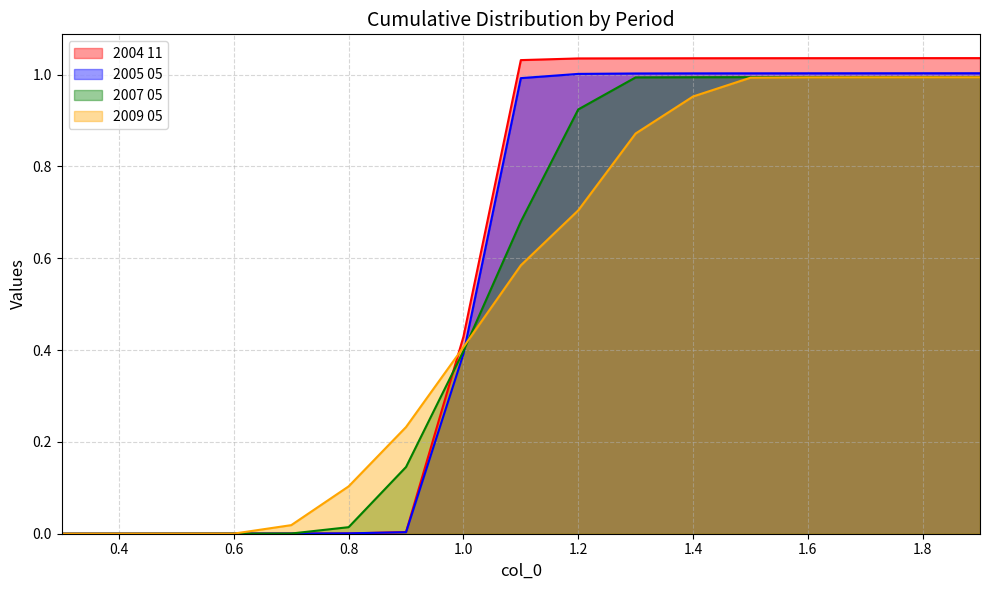

The 2005 05 series shows 1.0 at 1.8. True or false?

True